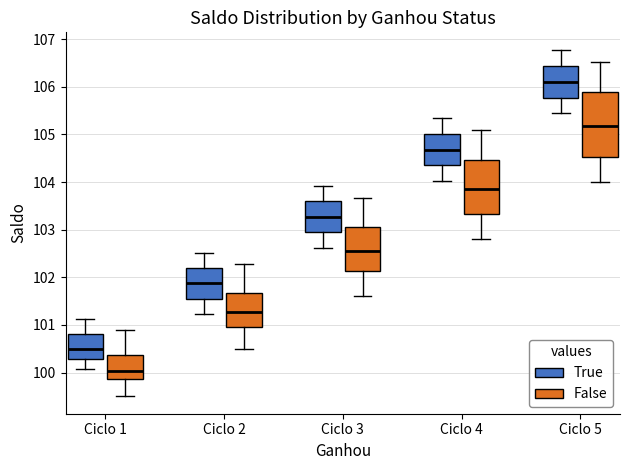

Where is the upper edge of the box for Ciclo 1 (False) on the y-axis? The values are not printed on the chart, so give them approximately, as read against the axis.

100.4